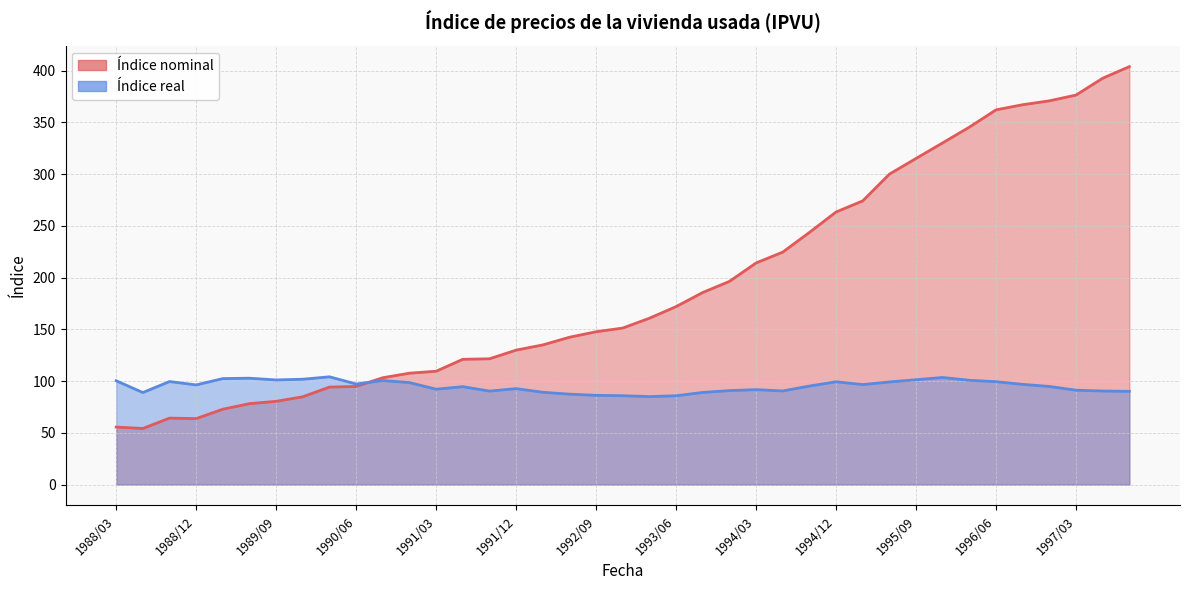

What is the difference between the Indice real values at 1993/12/31 and 1989/03/31?

11.6